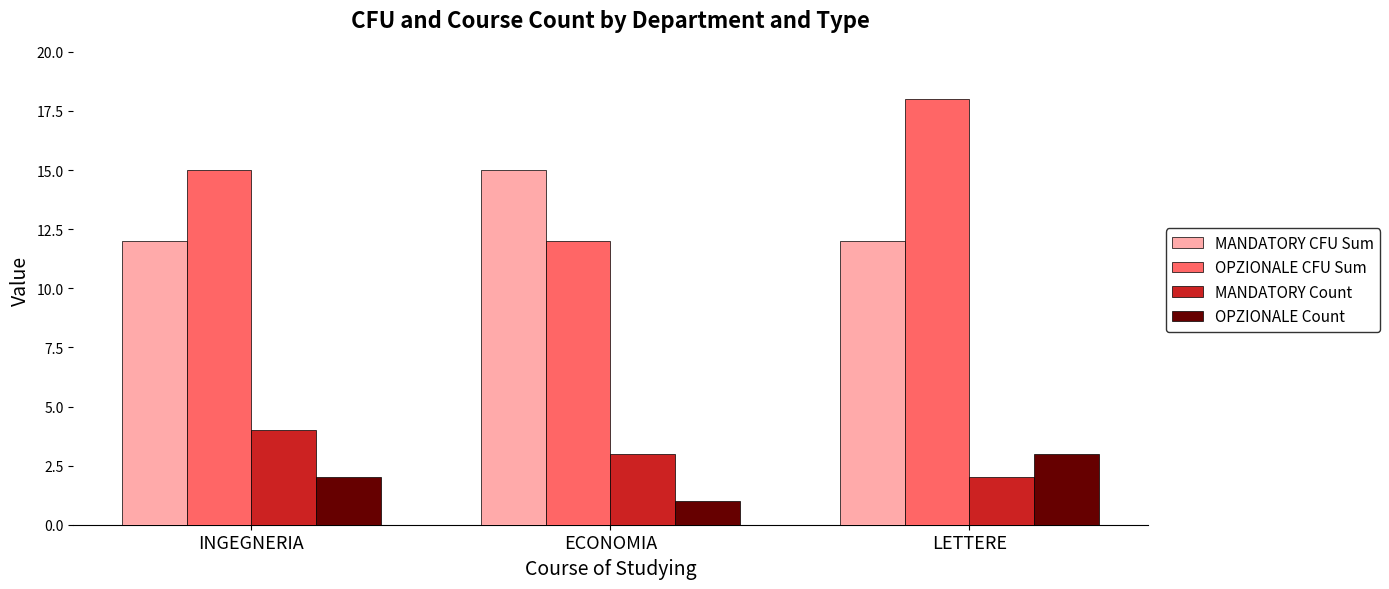

What is the difference between the OPZIONALE Count values at LETTERE and ECONOMIA?

2